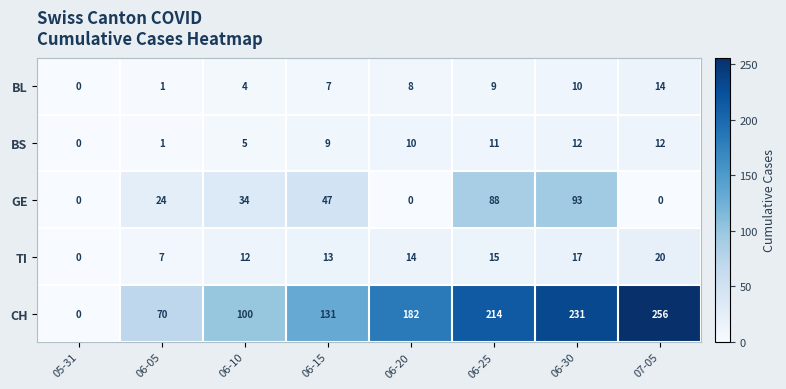

List the series in order of their peak value, lowest first.

BS, BL, TI, GE, CH